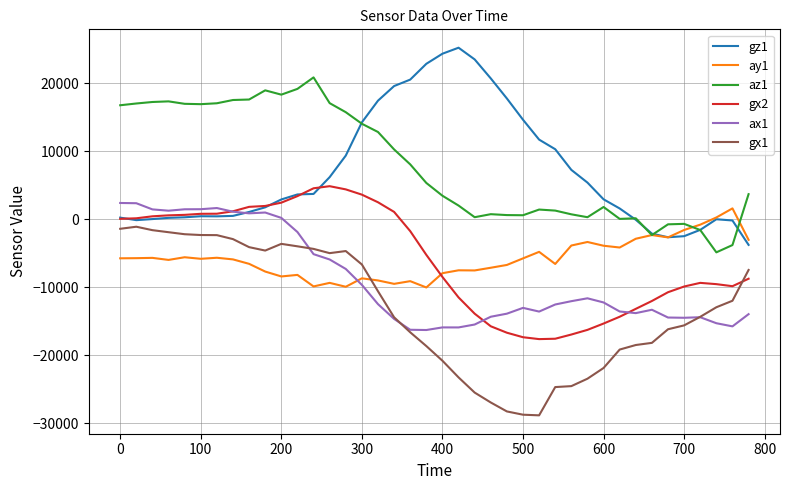

What is the smallest value displayed?

-28826